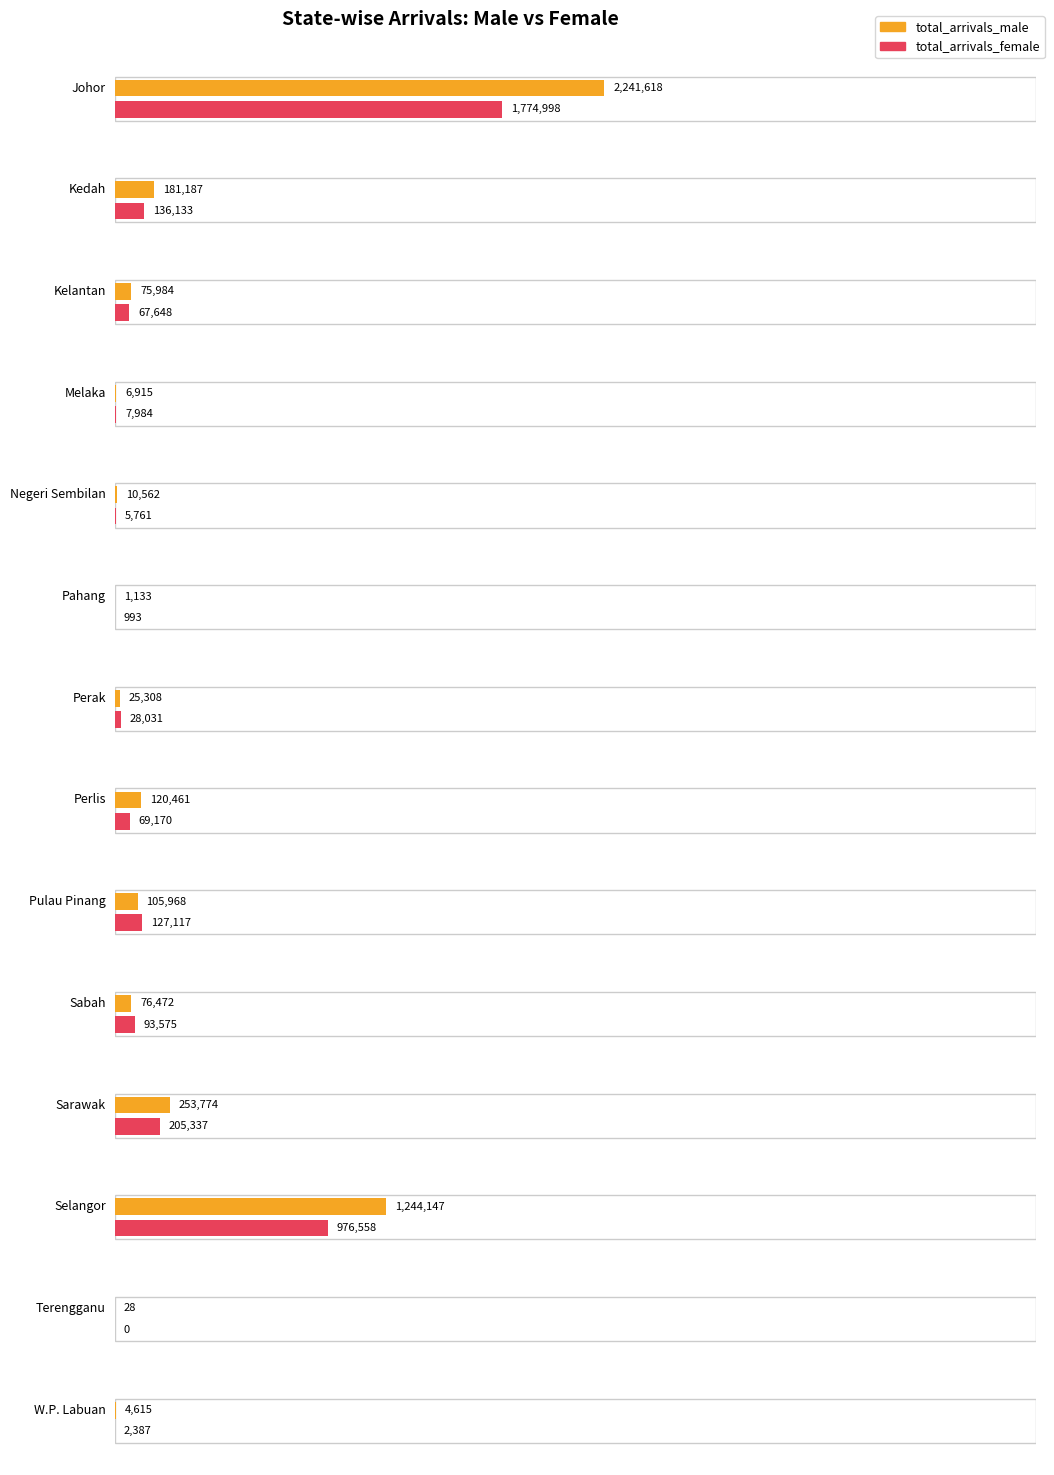

At which category is the sum across all series the highest?

Johor